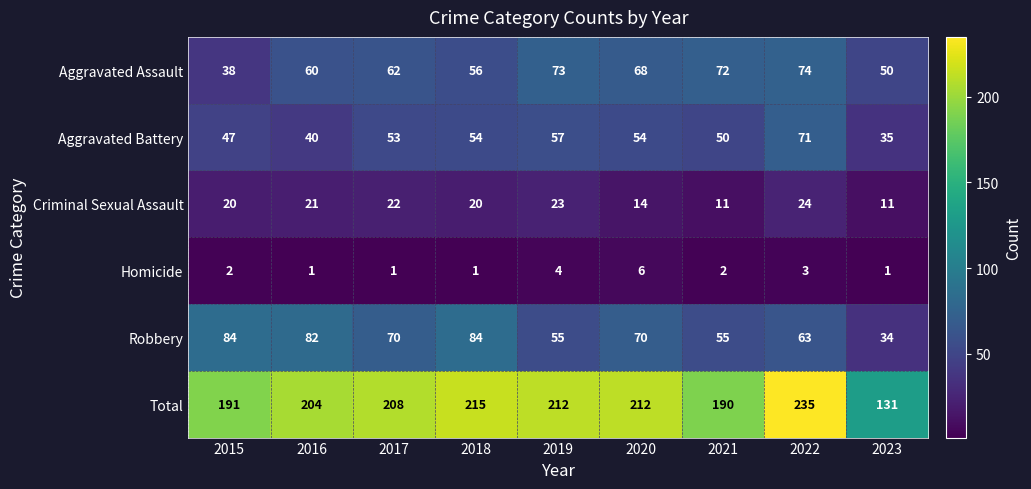

Rank the series at 2021 from highest to lowest value.

Total, Aggravated Assault, Robbery, Aggravated Battery, Criminal Sexual Assault, Homicide